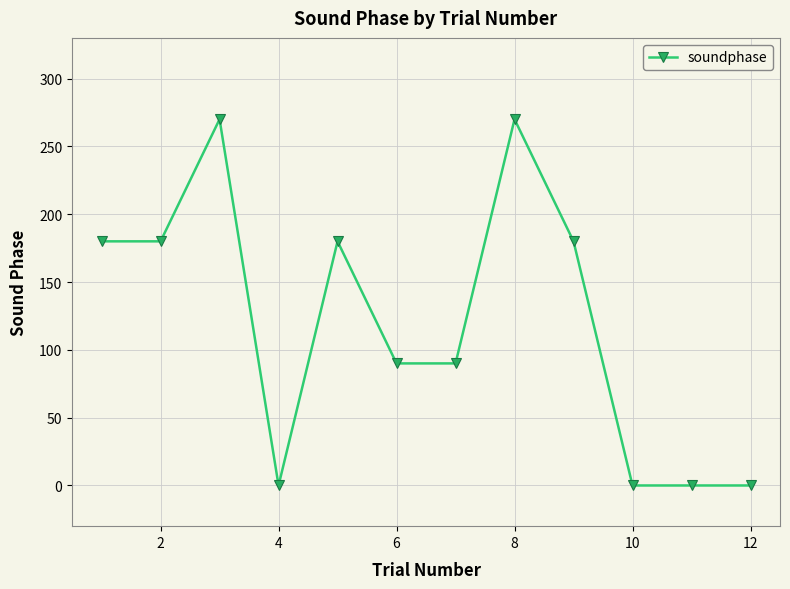

What is the average value?

120